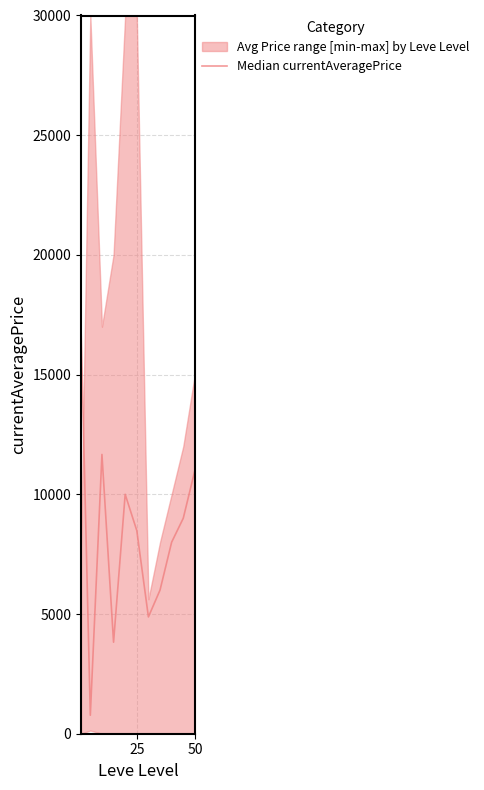

Reading left to right, list all the values displayed in this chart.

17000.0	771.7	11666.3	3822.4	10000.0	8486.0	4878.1	6000.0	8000.0	9000.0	11000.0